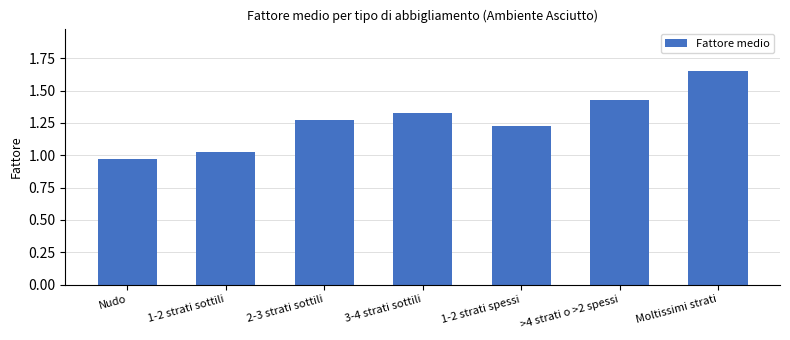

Which has a higher value, Nudo or >4 strati o >2 spessi?

>4 strati o >2 spessi